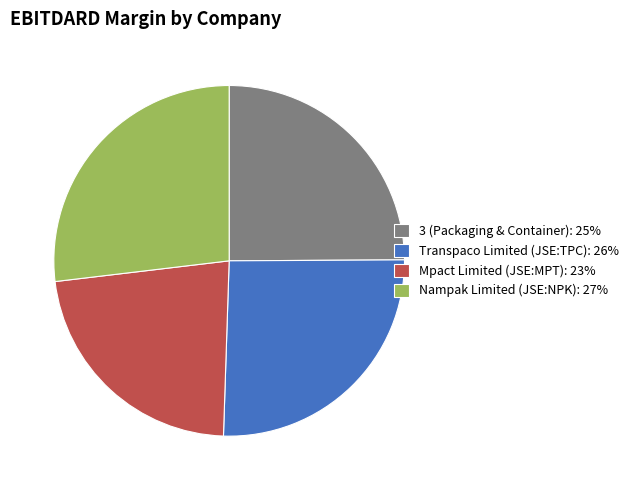

Which slice is the largest?

Nampak Limited (JSE:NPK)